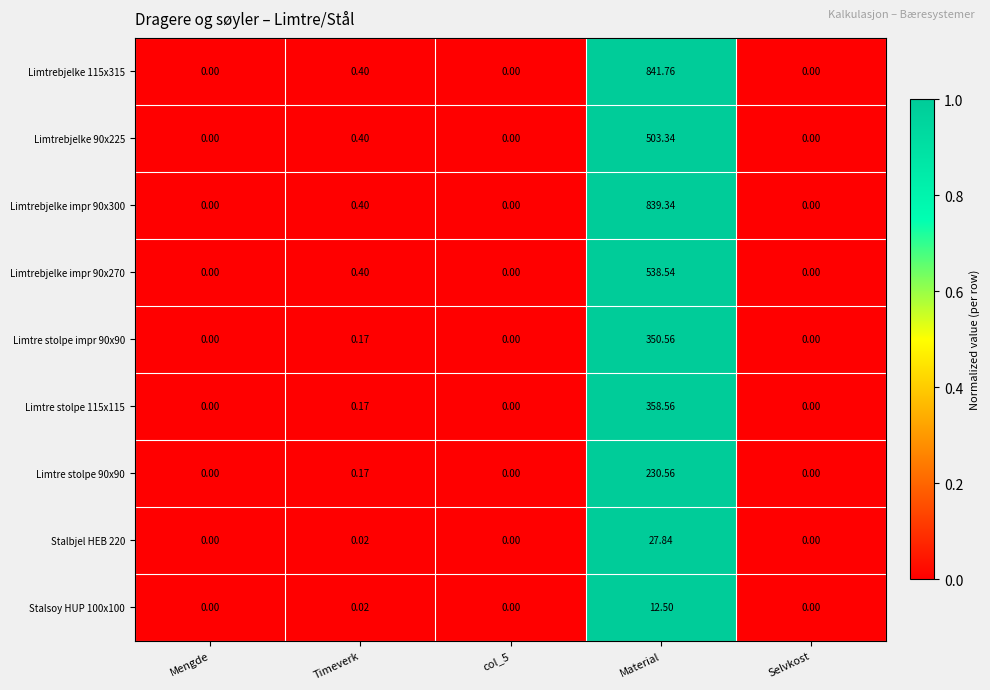

Where is Limtrebjelke impr 90x270 nearest to the value 269?

Timeverk